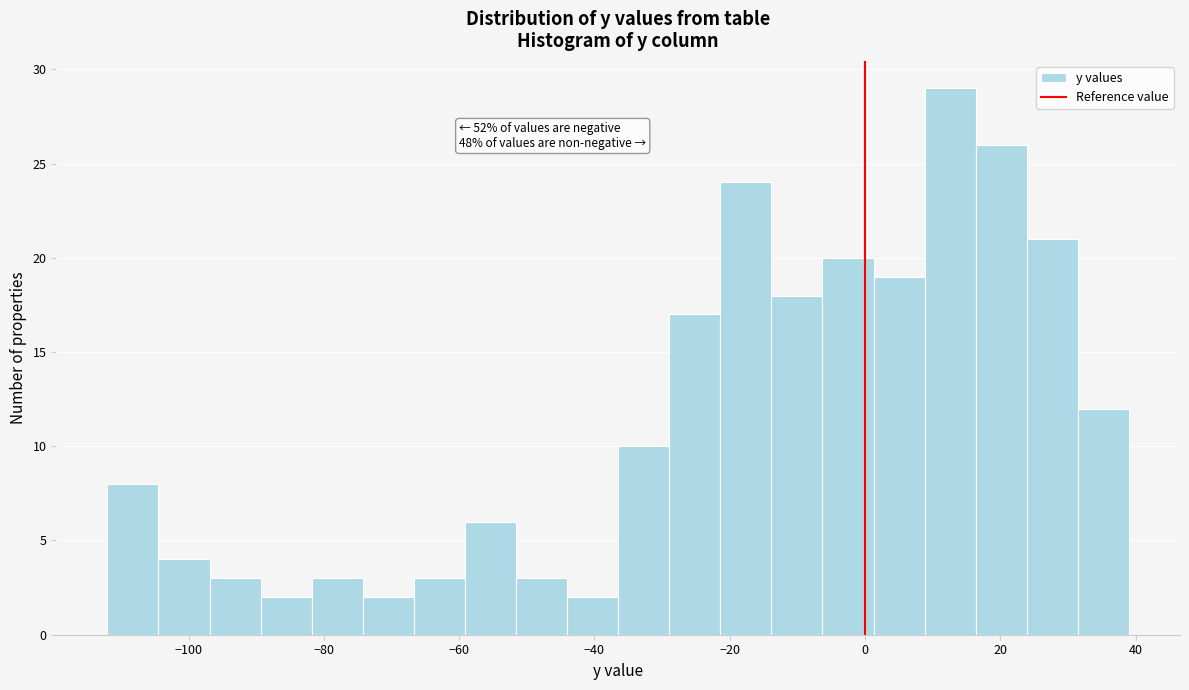

Read against the x-axis, roughly where is the centre of the tallest bar?

12